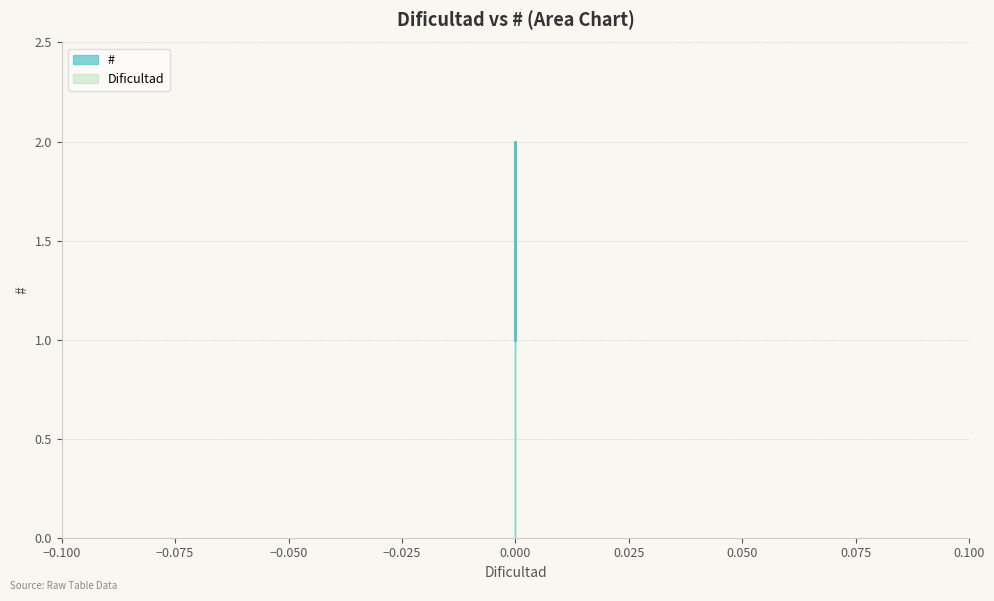

True or false: # has a value of 0 at Row 1.

False